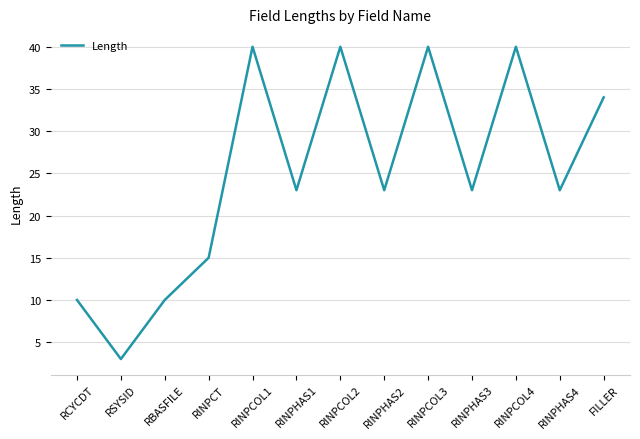

What is the difference between the second highest and second lowest values?

30